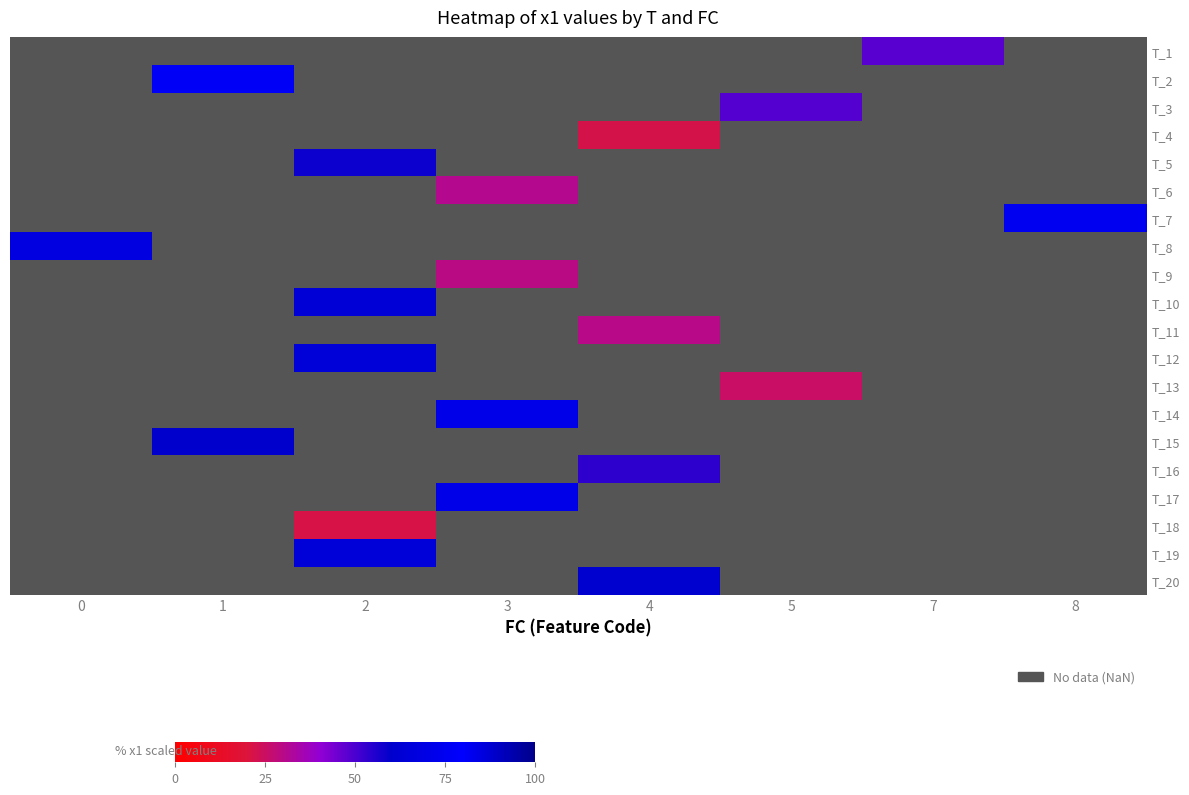

What is the minimum value shown in the chart?

21.9